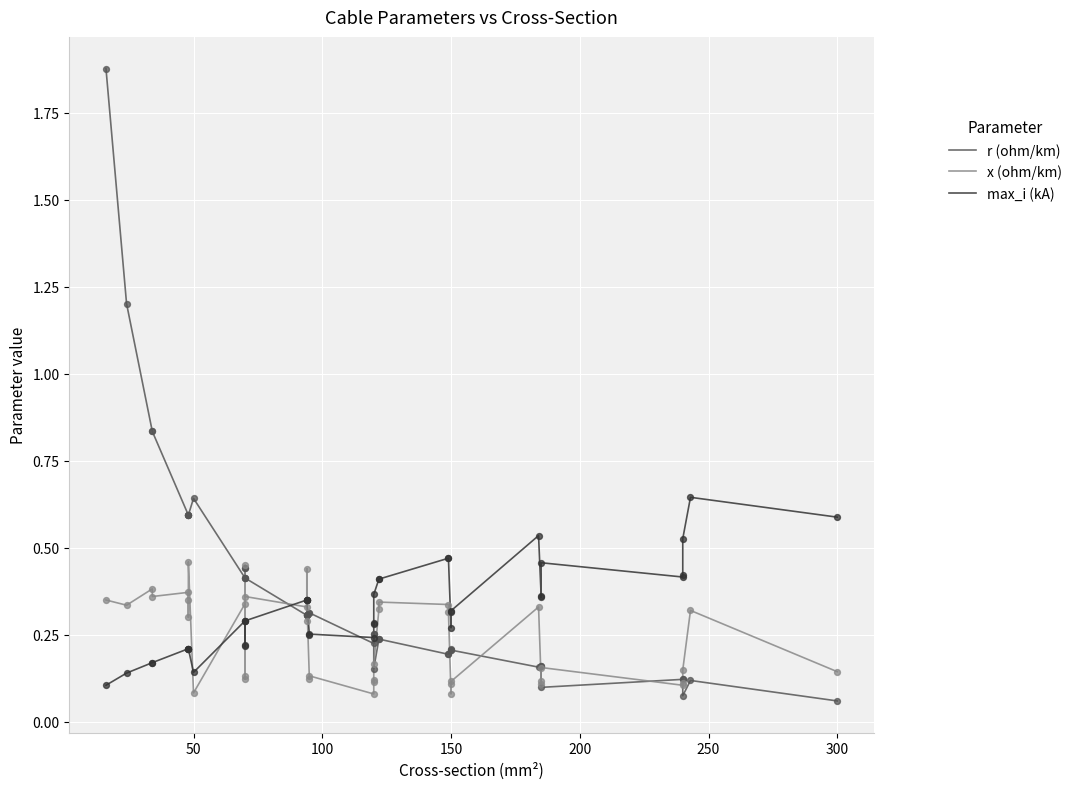

Which series has the largest total across all categories?

r (ohm/km)